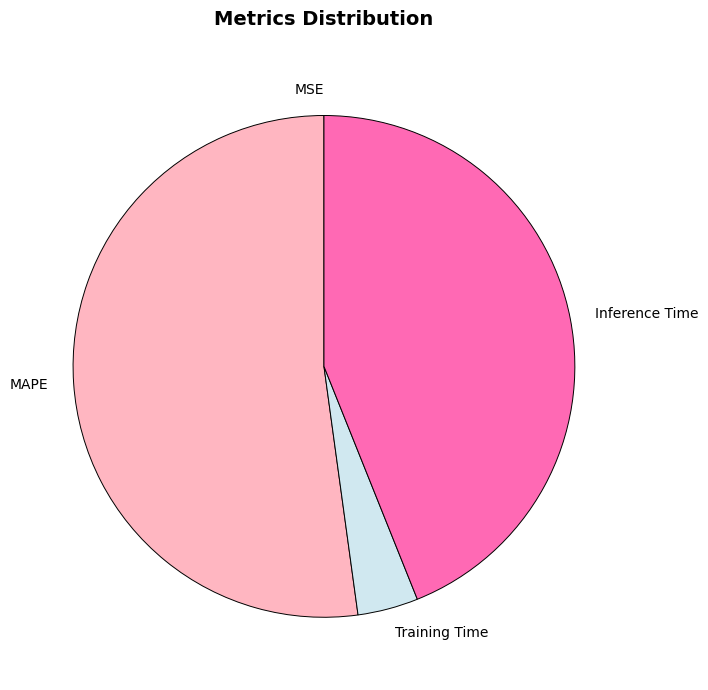

True or false: MAPE accounts for 52% of the total.

True